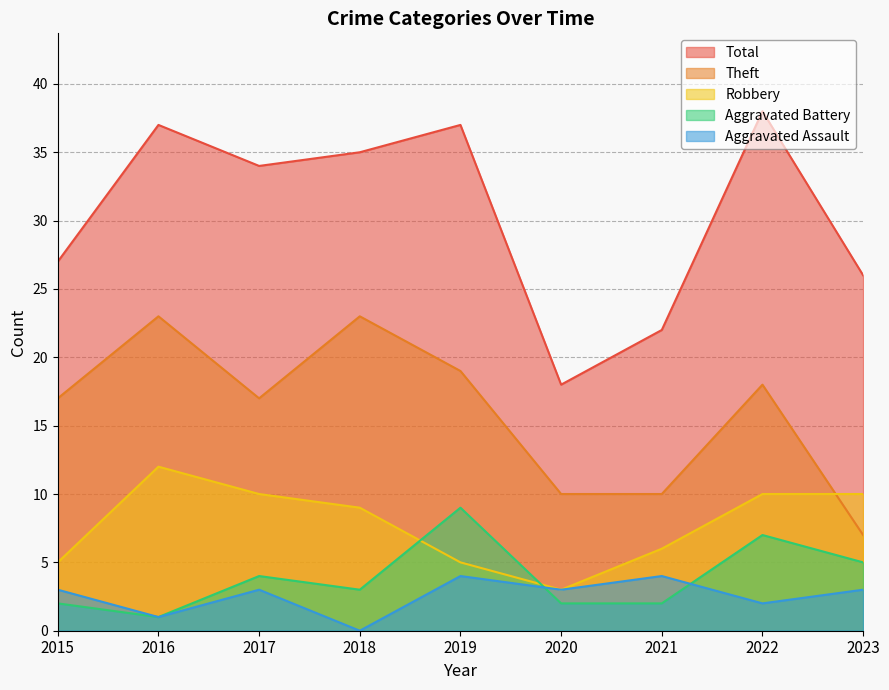

Rank the series at 2020 from highest to lowest value.

Total, Theft, Aggravated Assault, Robbery, Aggravated Battery